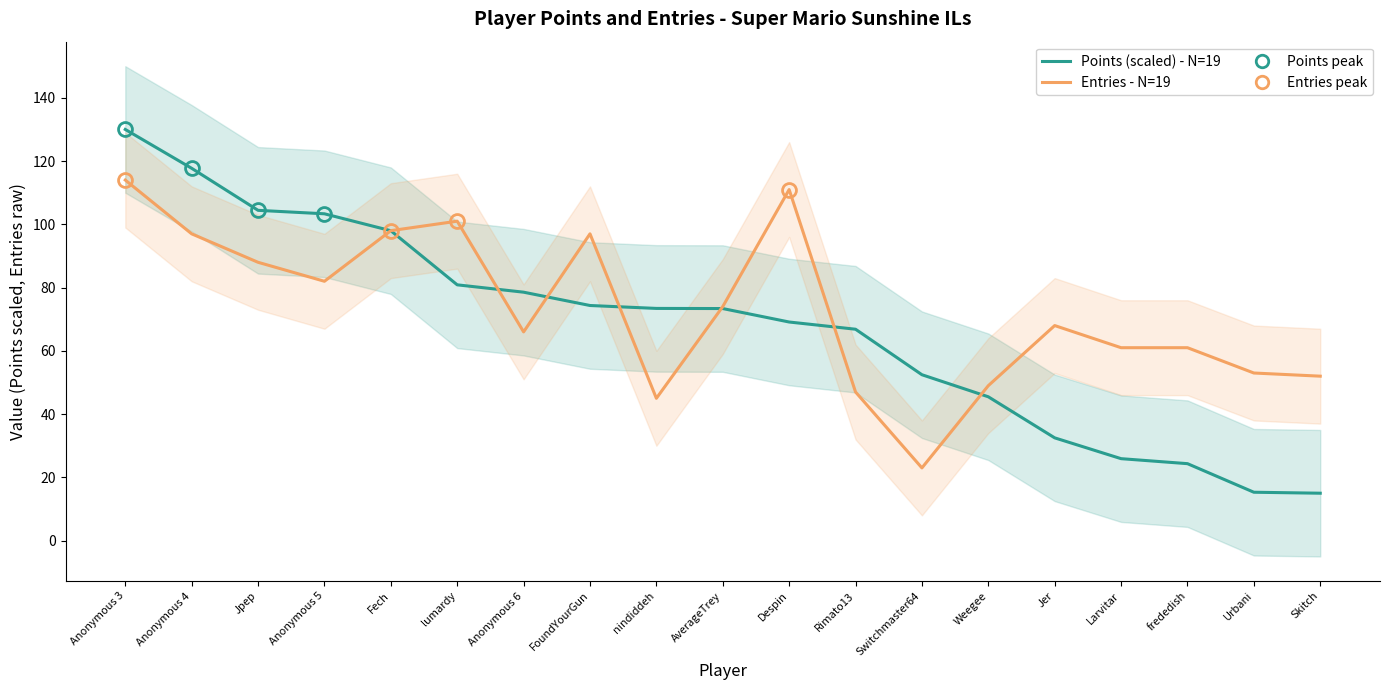

Which category has the highest value across all series?

Anonymous 3